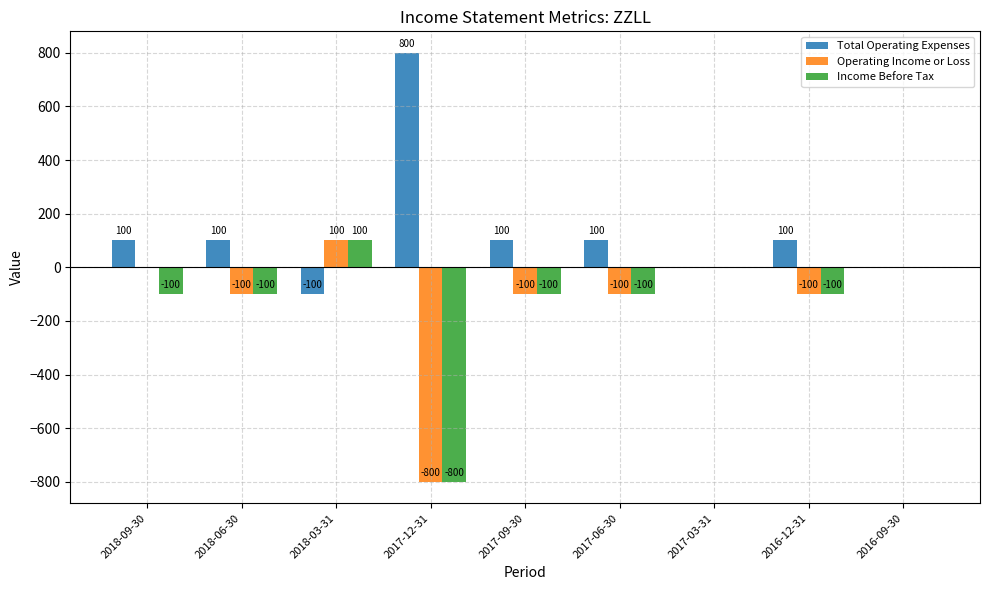

What is the maximum value shown in the chart?

800